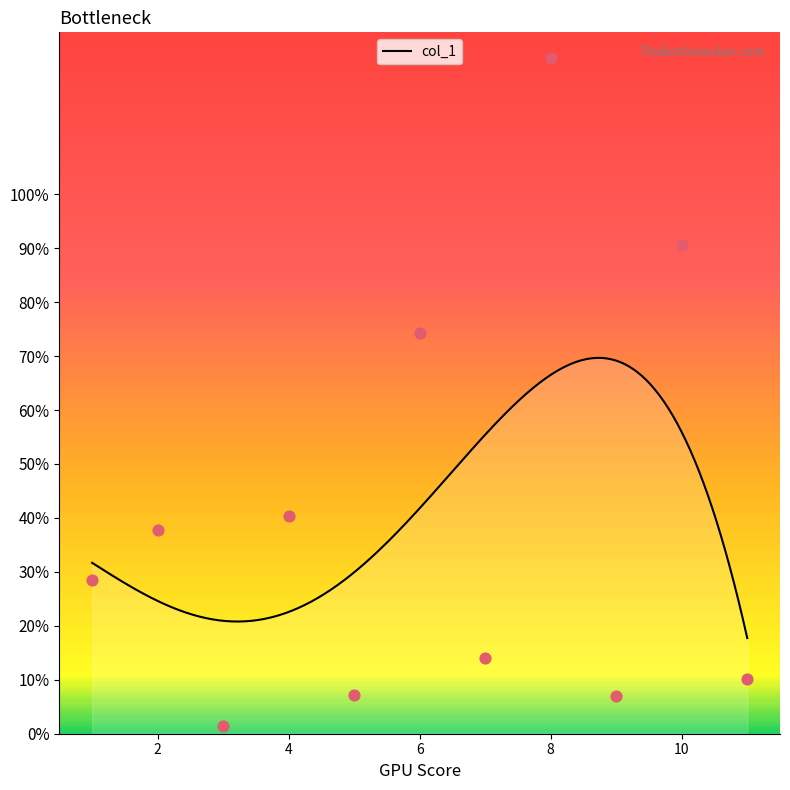

Approximately how many times larger is the value at 2 compared to 1?

1.3